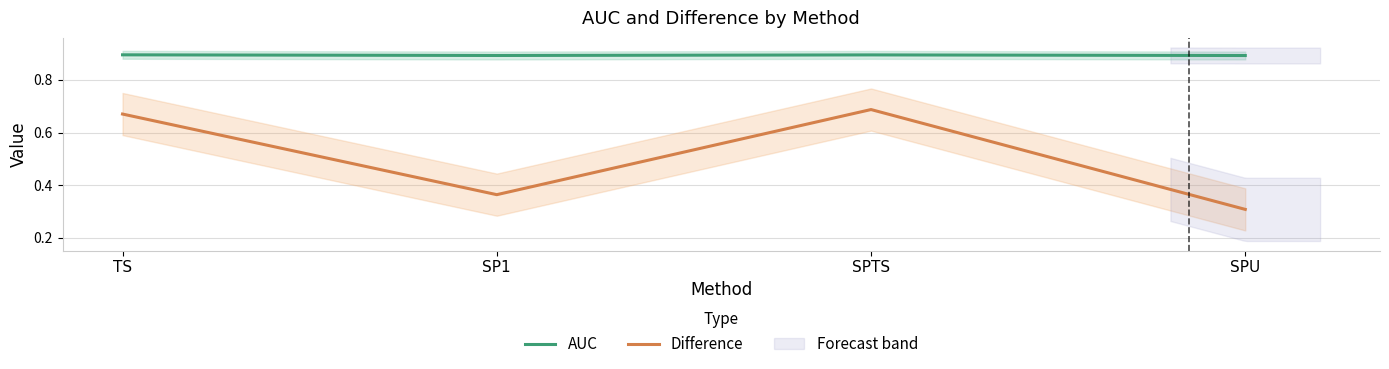

Between SP1 and SPU, which series saw the biggest shift?

Difference